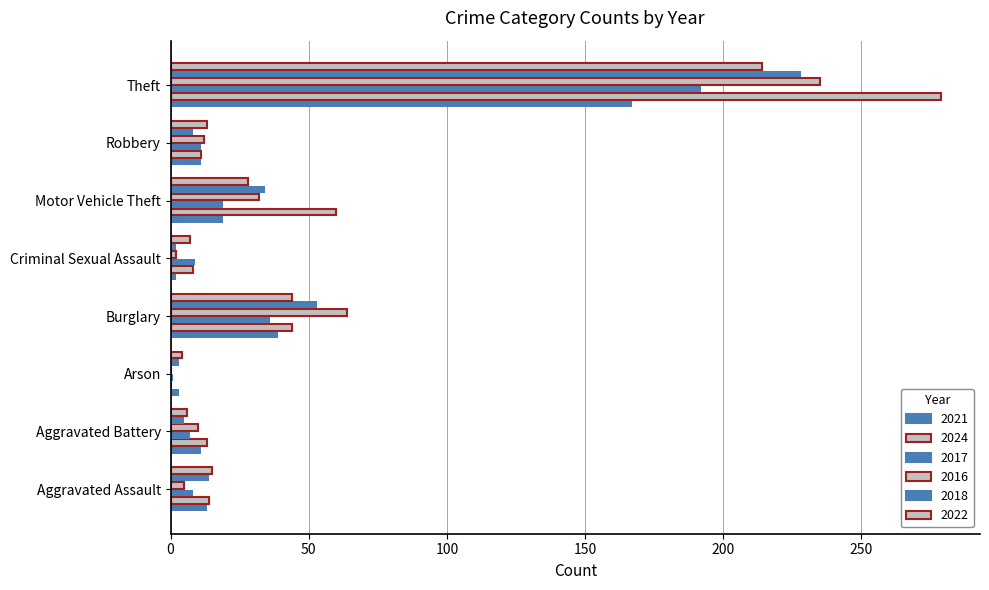

Which series changed the most between Motor Vehicle Theft and Theft?

2024